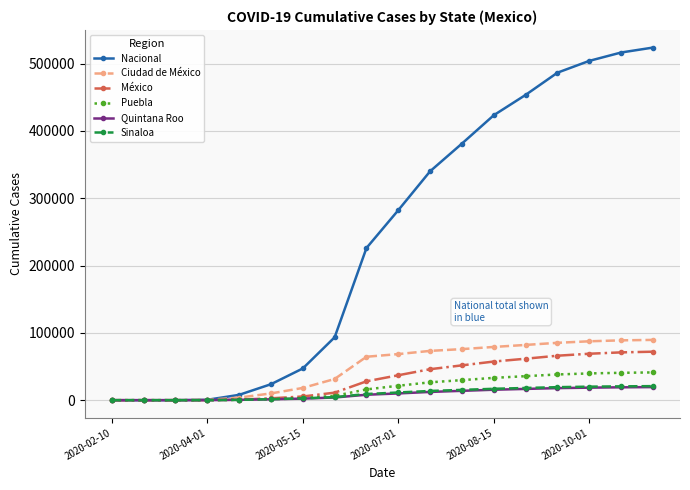

Which series has the largest total across all categories?

Nacional